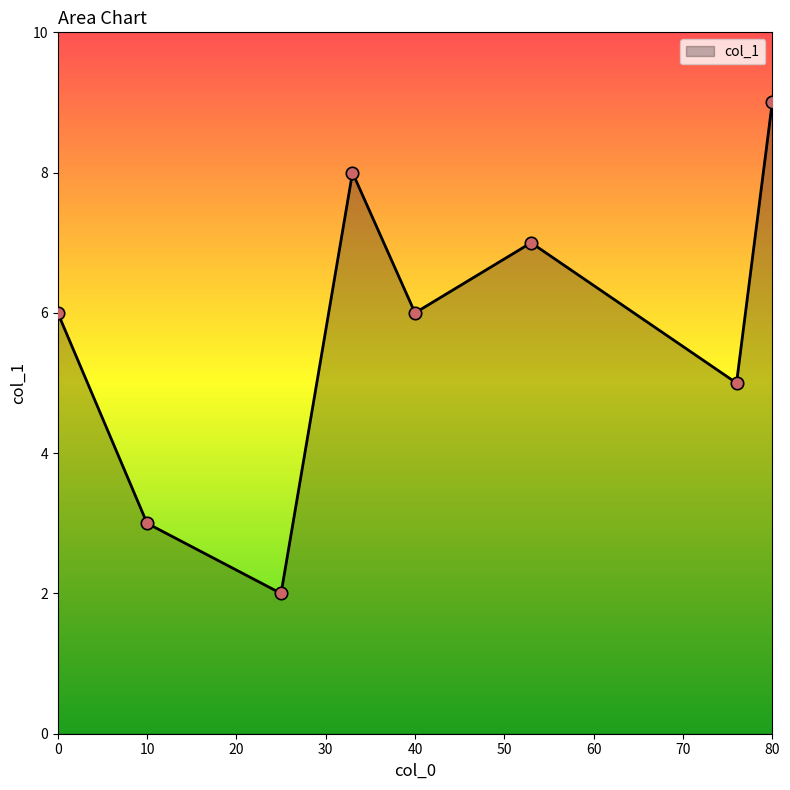

True or false: there are more than 2 points higher than both neighbors.

False